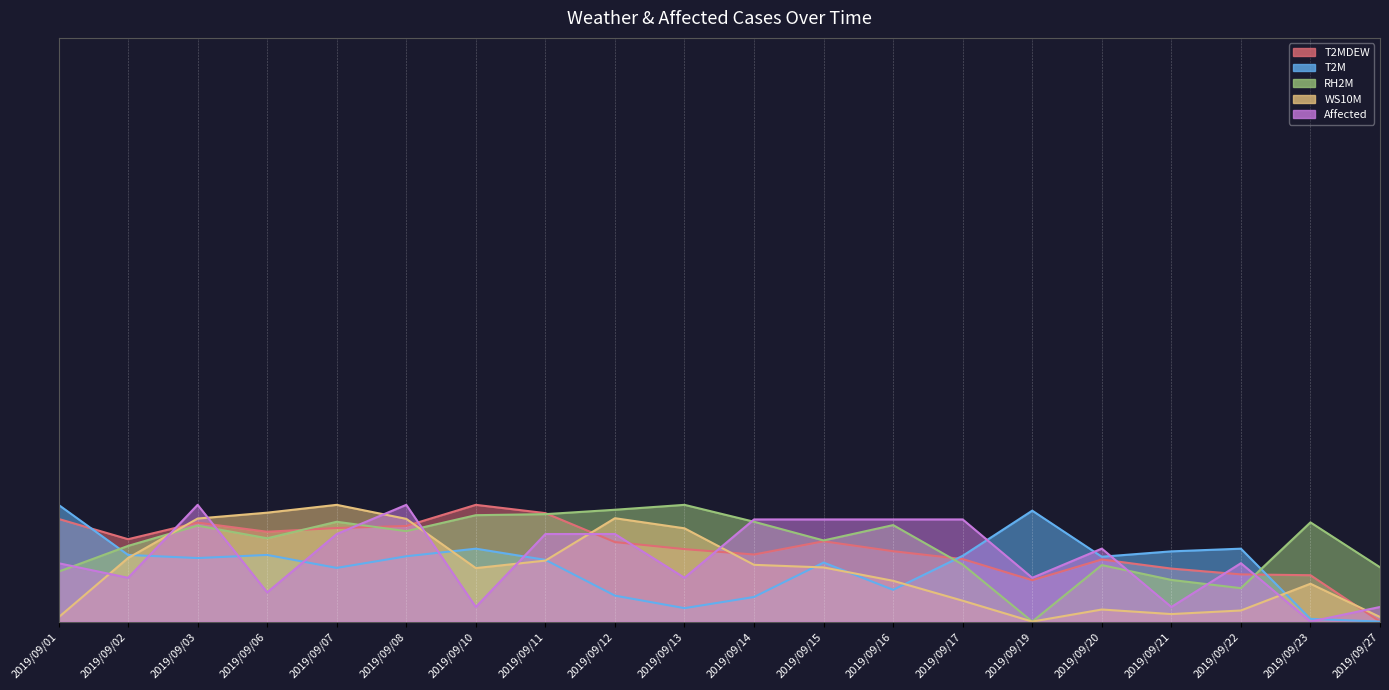

The value of T2MDEW at 2019/09/03 is 0.5. True or false?

False